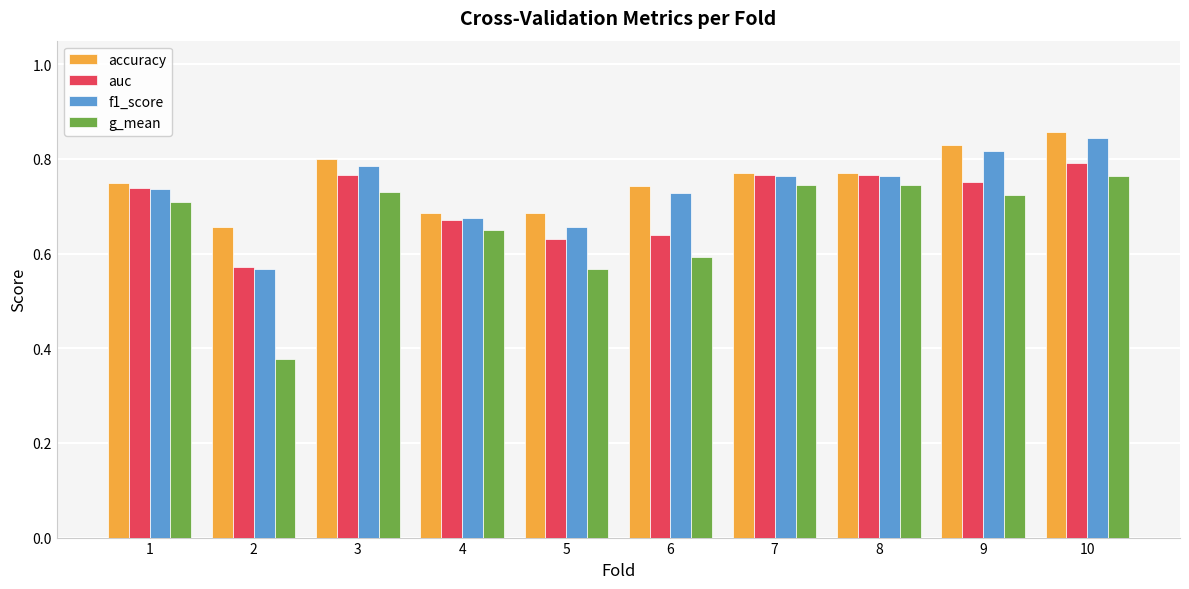

What is the sum of all auc values?

7.1